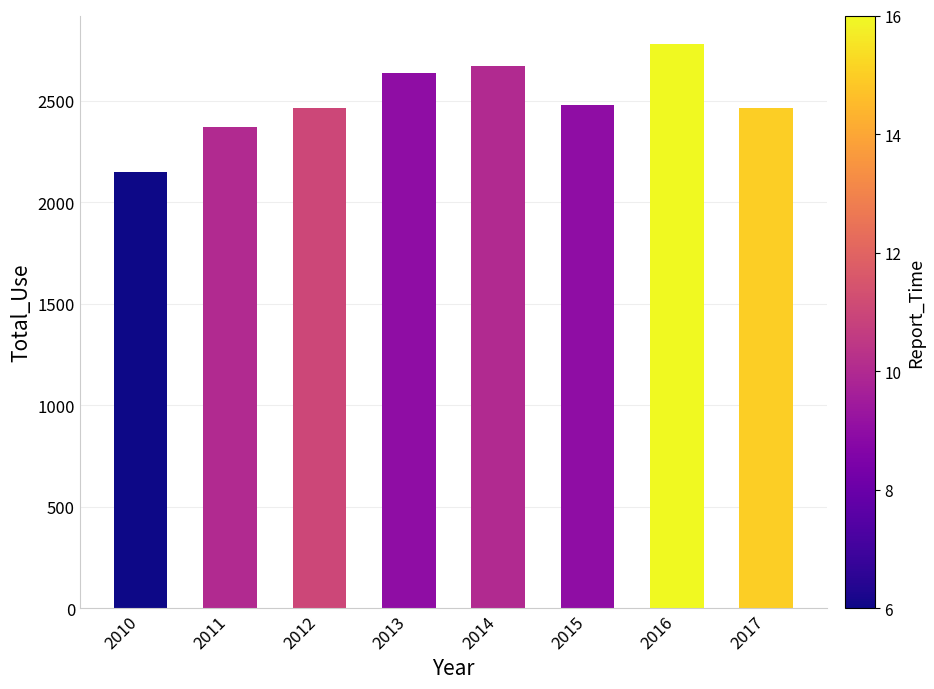

What is the value of the 6th bar from the left?

2476